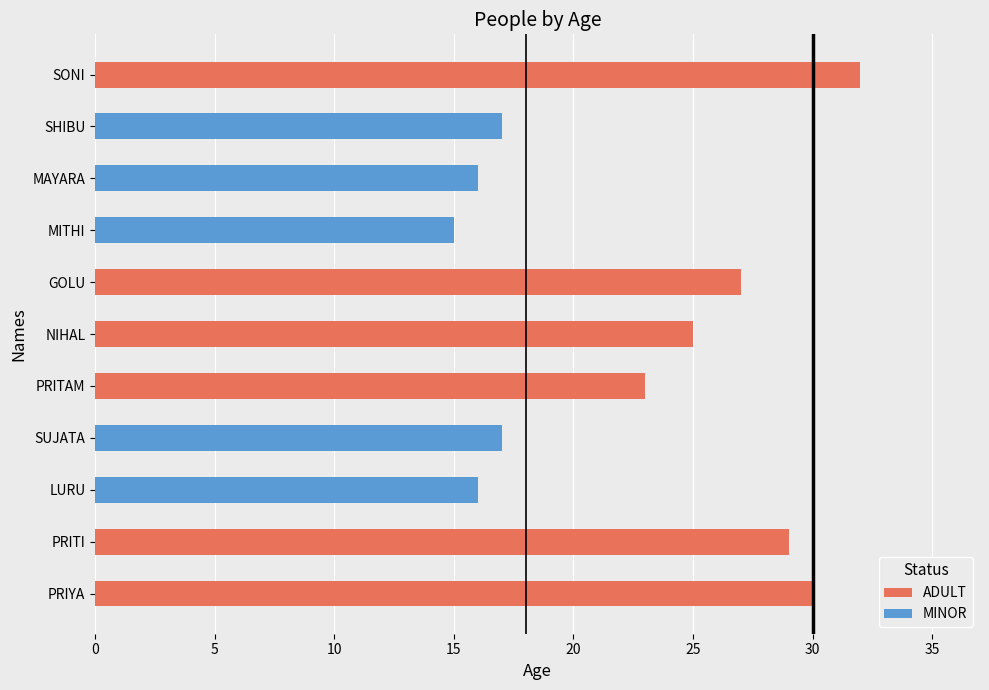

Does the chart contain any negative values?

No